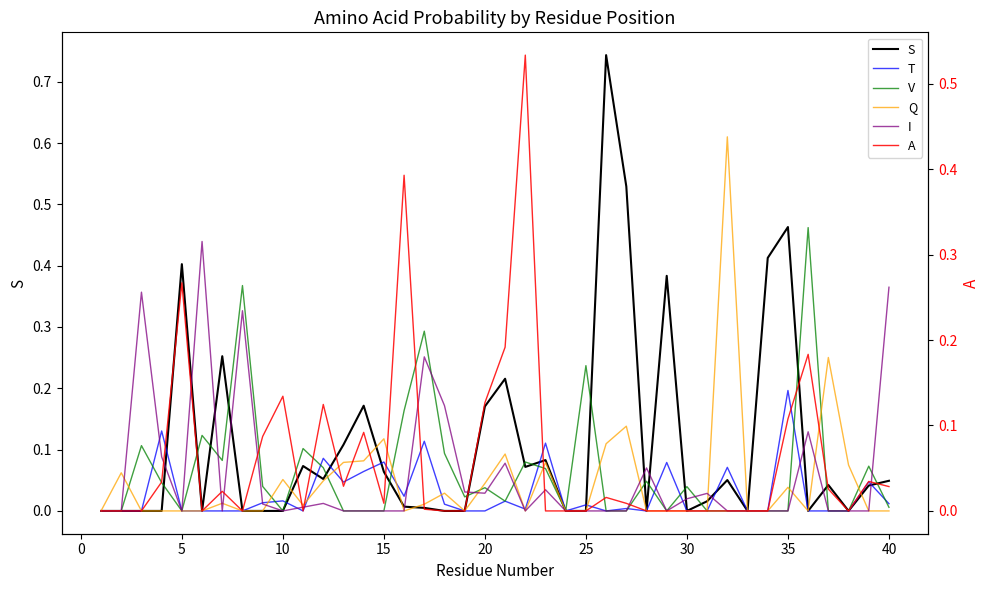

The value of A at 30 is 0.0. True or false?

True